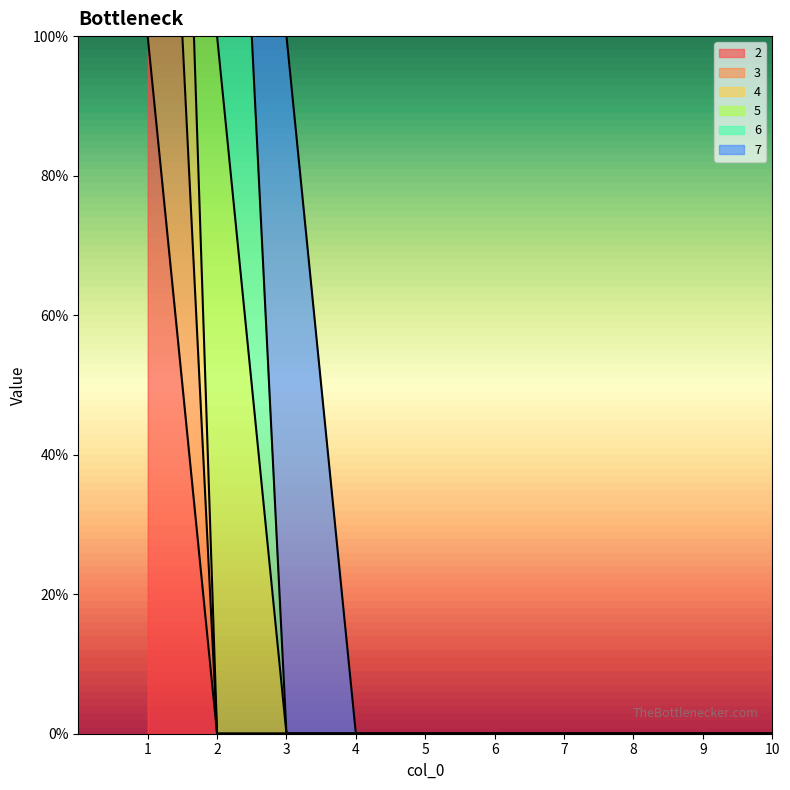

The value of 4 at 1 is 3. True or false?

True